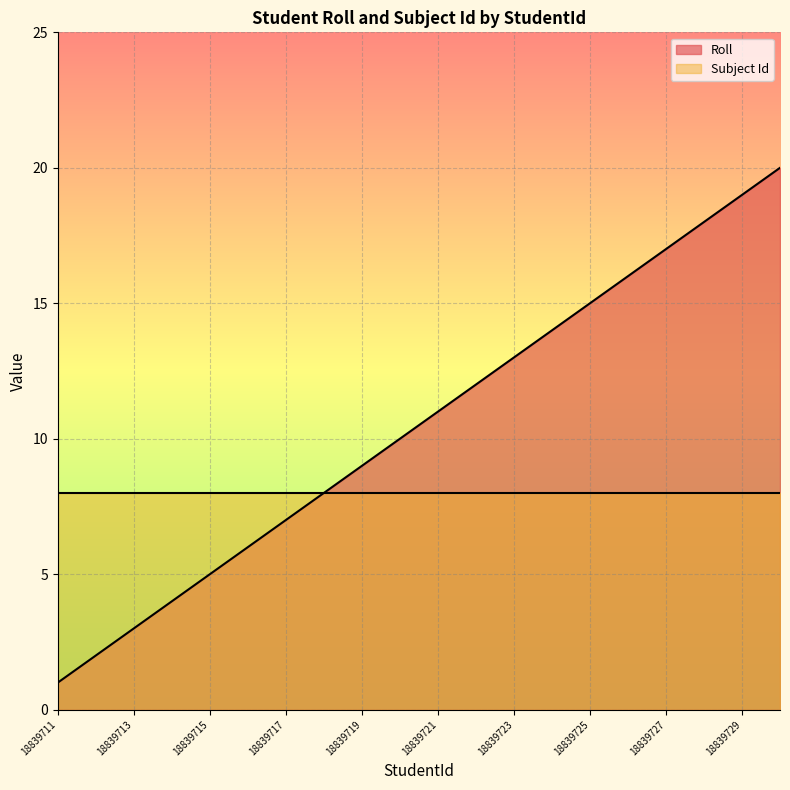

What is the maximum value shown in the chart?

20